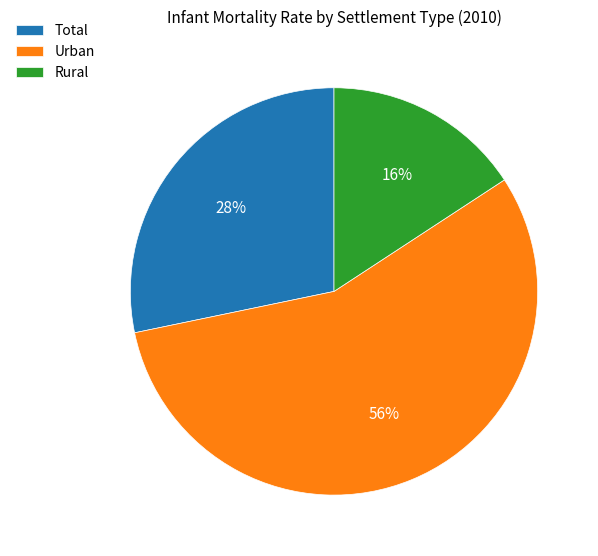

Is there a majority slice in this chart?

Yes